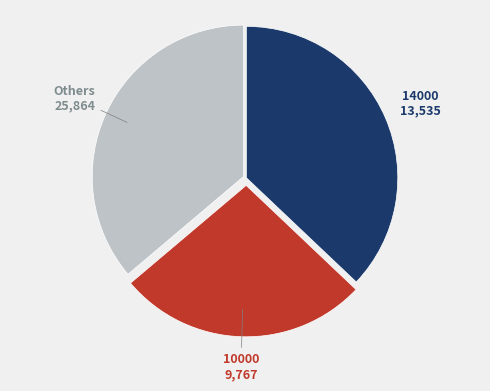

Does any single category account for the majority?

No